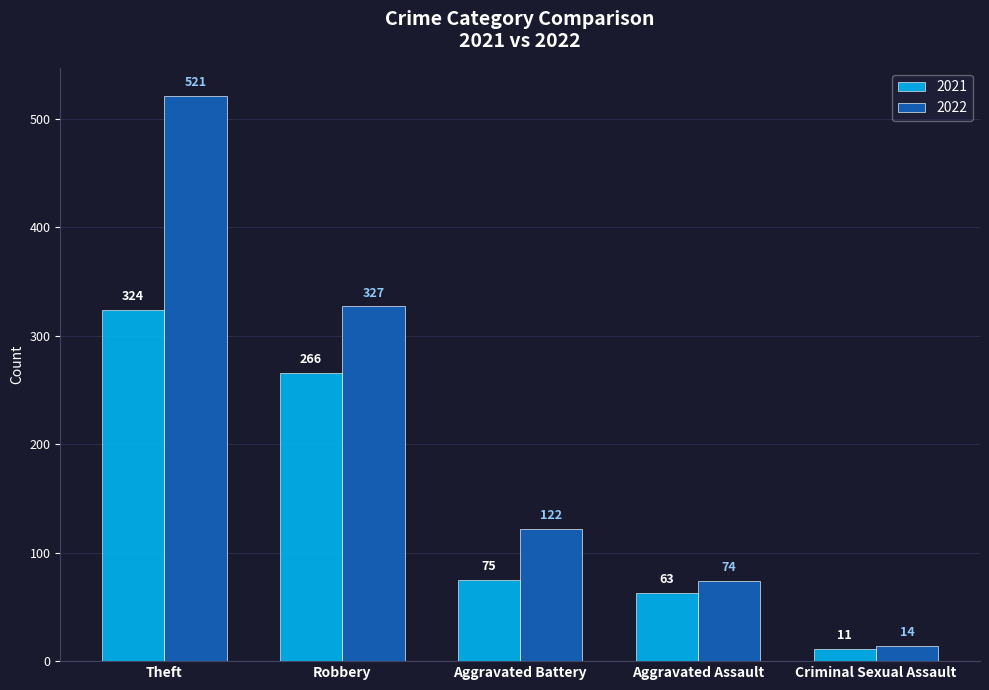

True or false: 2021 has a value of 214 at Theft.

False